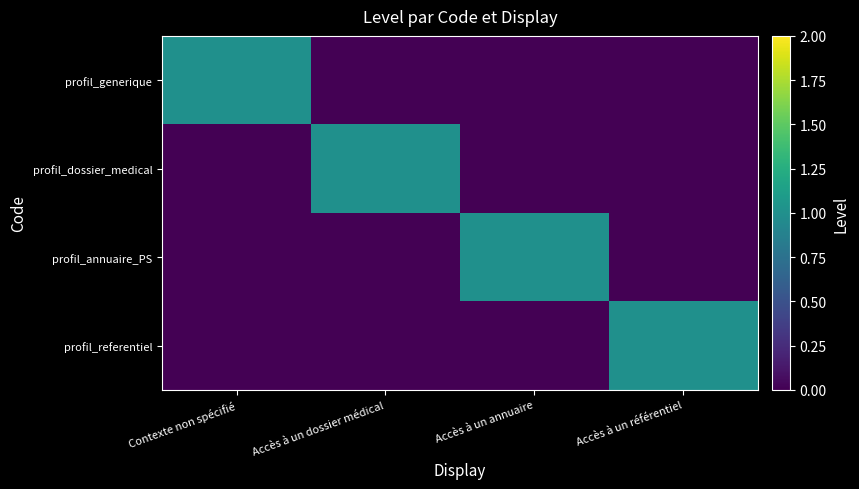

At which category does the chart reach its peak across all series?

Contexte non spécifié